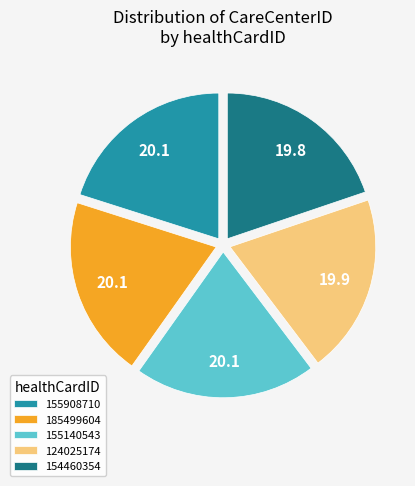

The 124025174 slice represents 20% of the pie. True or false?

True